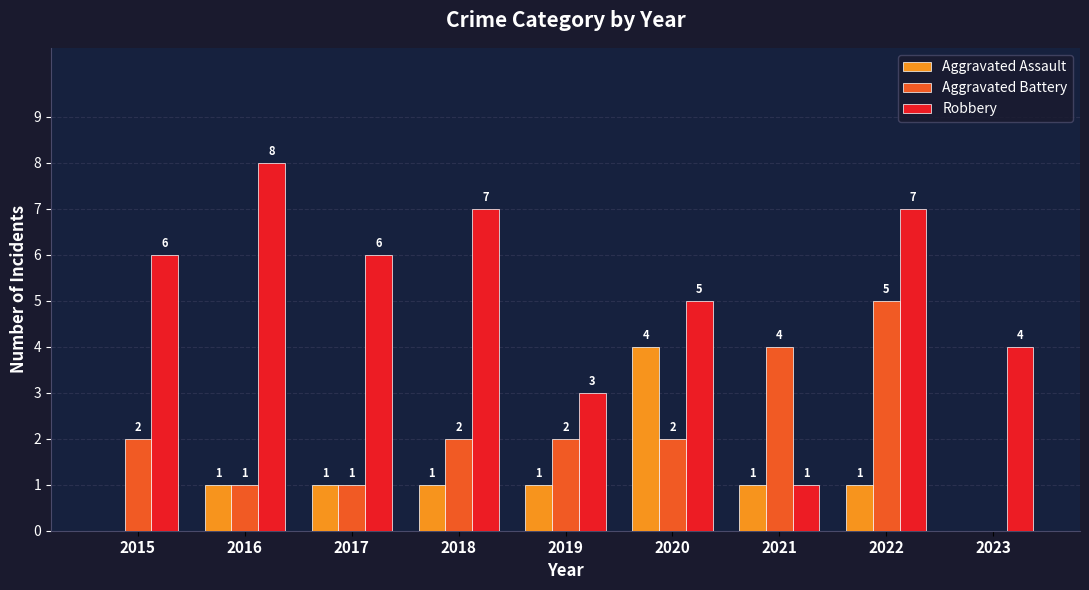

Where is Robbery nearest to the value 4?

2023